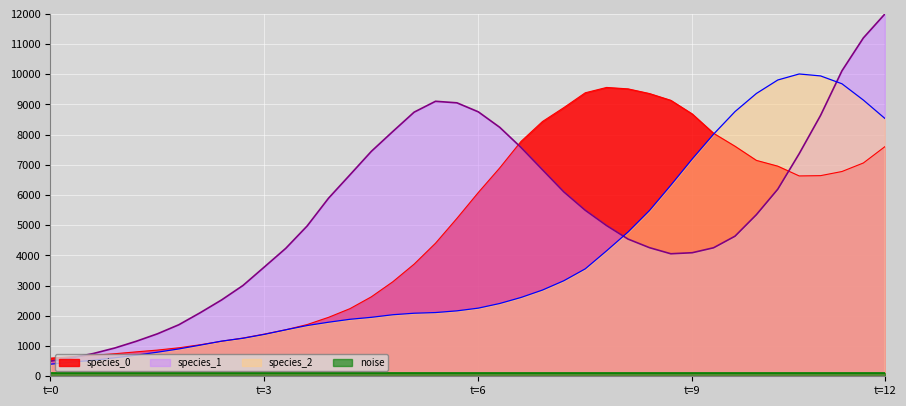

Which series has the largest range (max minus min)?

species_1